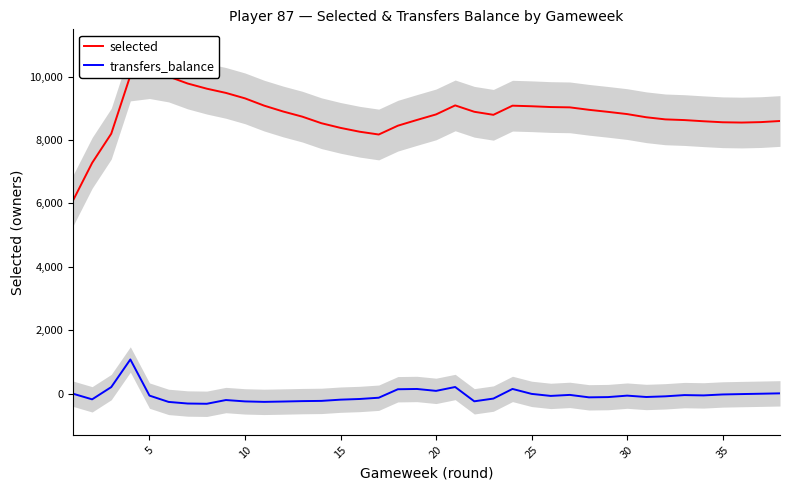

What is the lowest value of the transfers_balance series?

-317